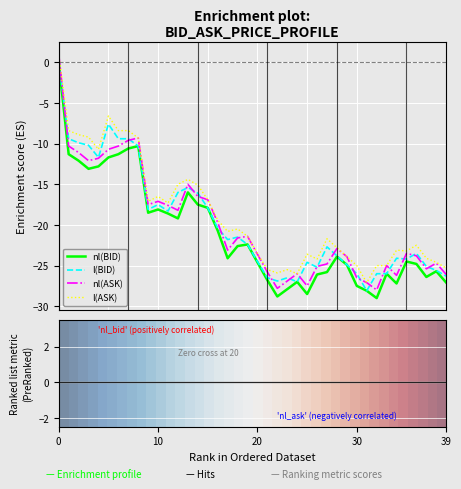

True or false: l(BID) and l(ASK) intersect in this chart.

False